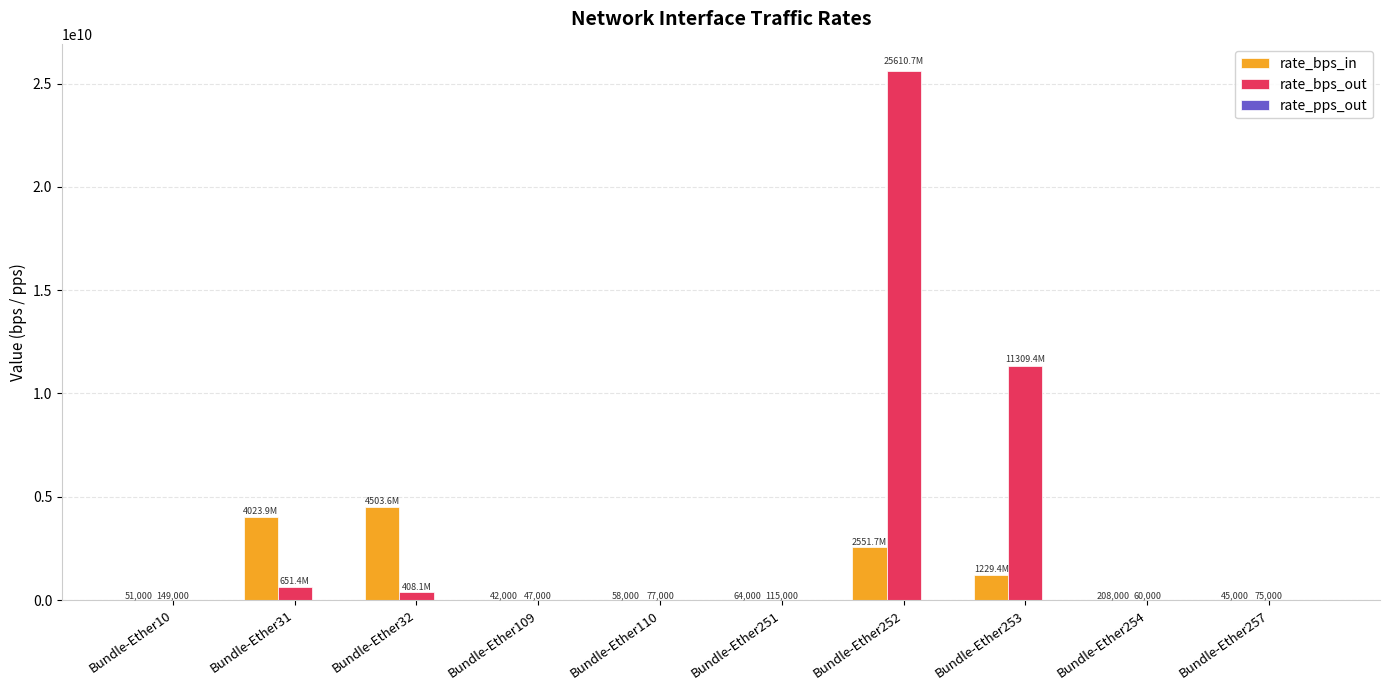

What is the total value across all series at Bundle-Ether257?

120074